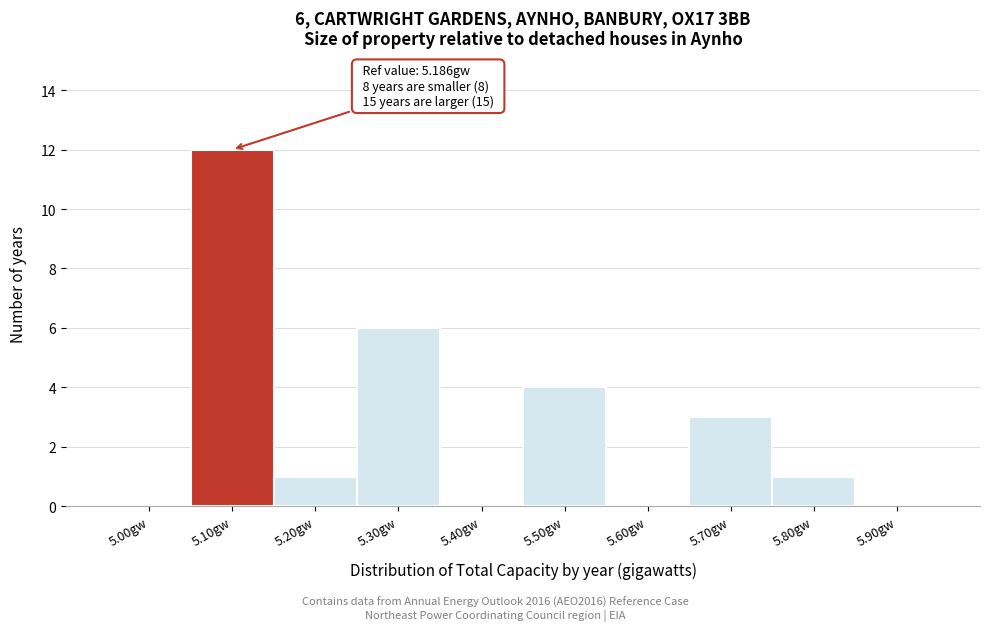

Reading left to right, extract all data points from this chart.

5.00gw=0	5.10gw=12	5.20gw=1	5.30gw=6	5.40gw=0	5.50gw=4	5.60gw=0	5.70gw=3	5.80gw=1	5.90gw=0